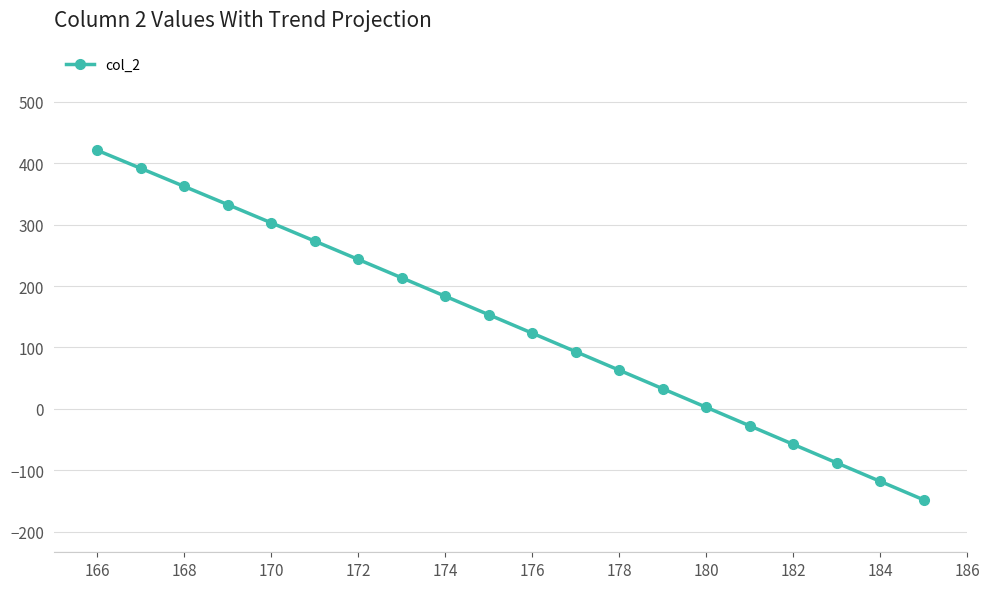

True or false: there are more than 0 points higher than both neighbors.

False